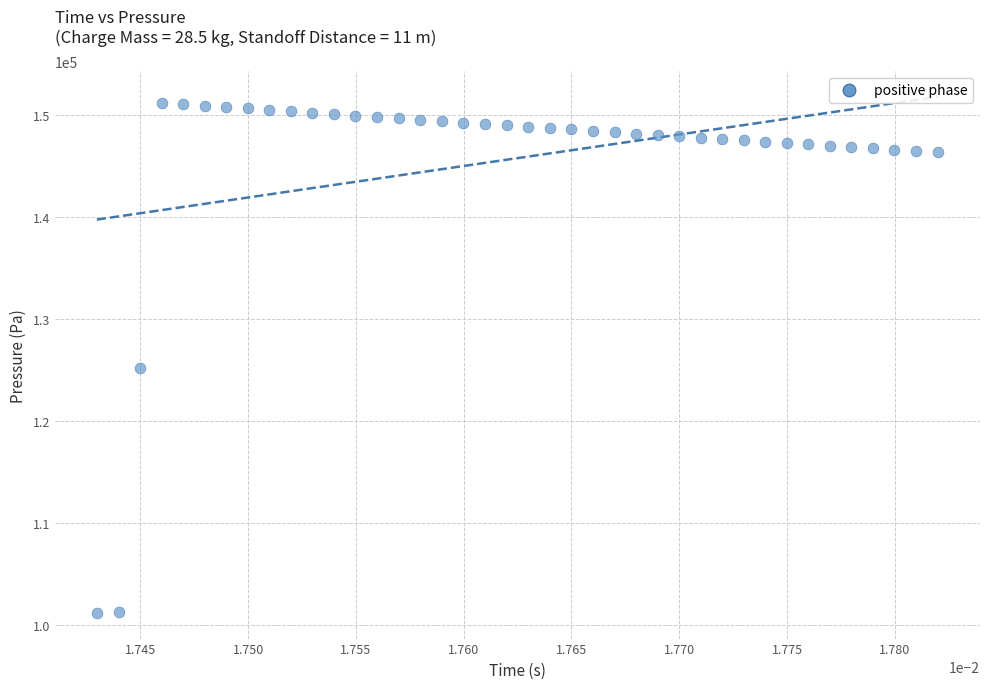

What Y value in the scatter plot is closest to 126192?

125203.9